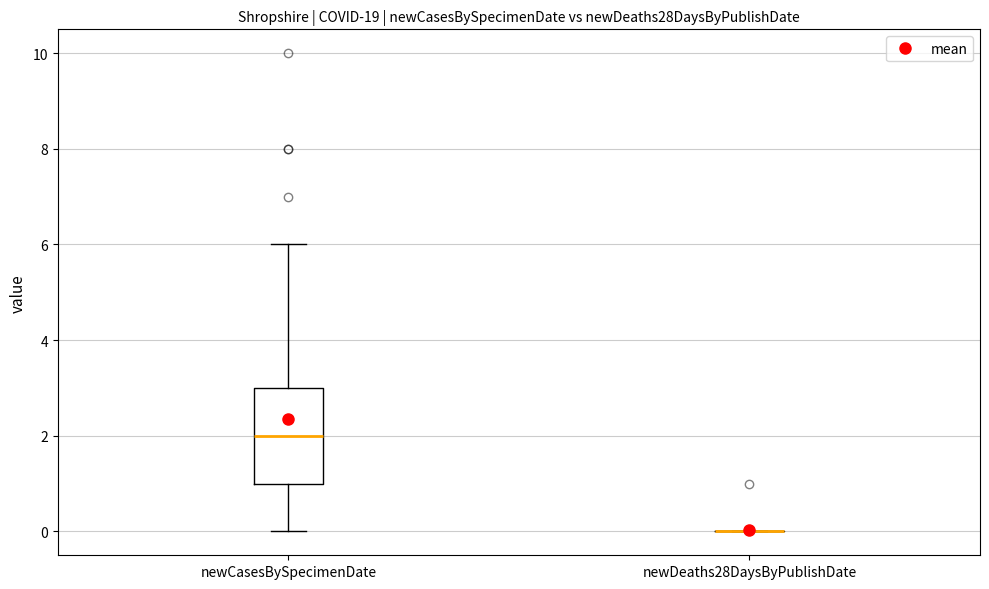

Which box is the tallest, from its lower edge to its upper edge?

newCasesBySpecimenDate